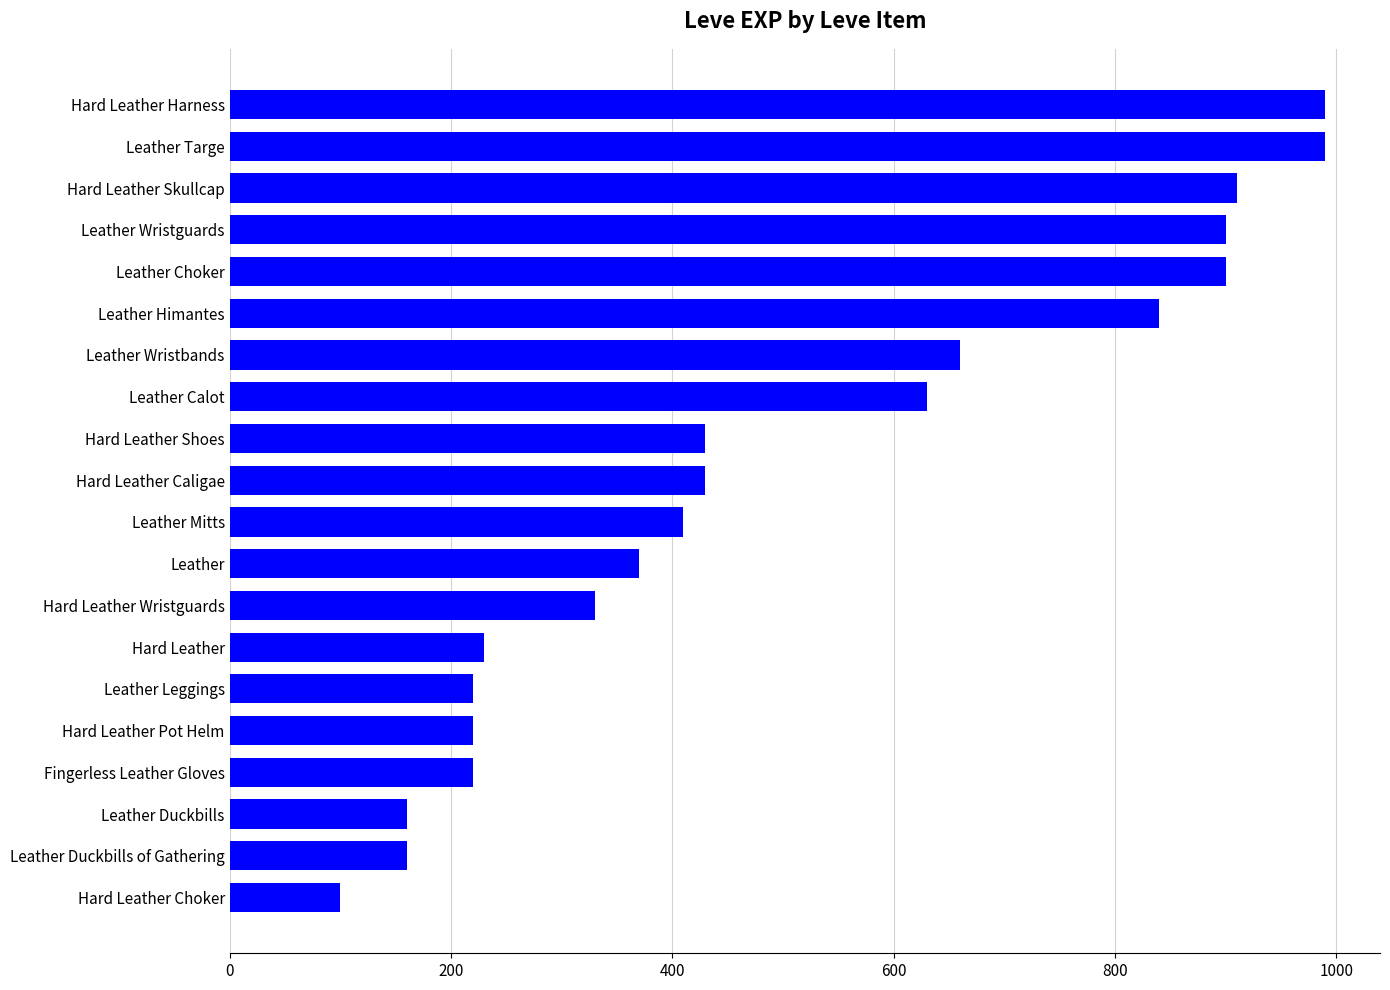

At which category does the chart reach its minimum across all series?

Hard Leather Choker